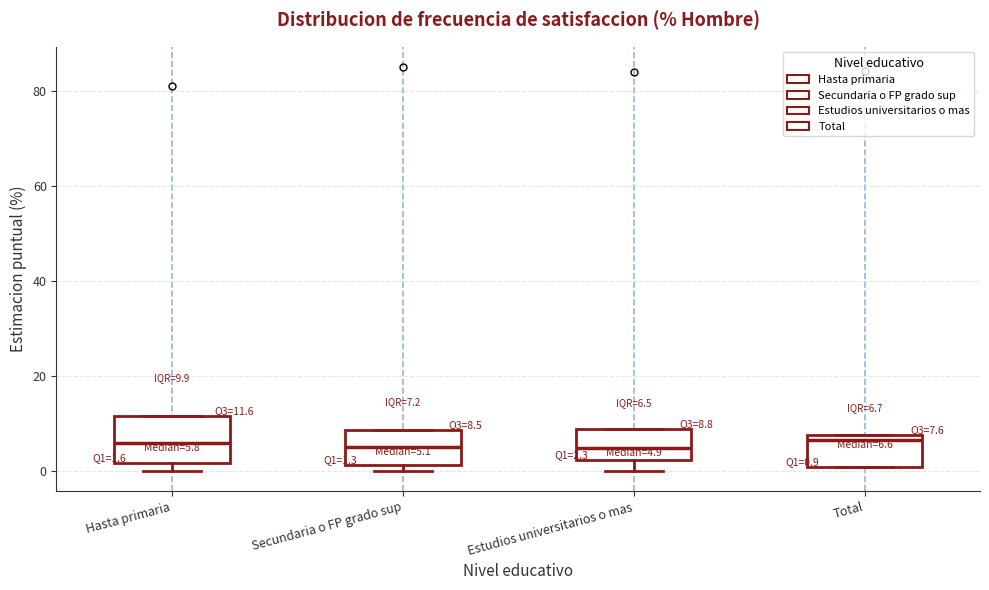

Which box is the tallest, from its lower edge to its upper edge?

Hasta primaria